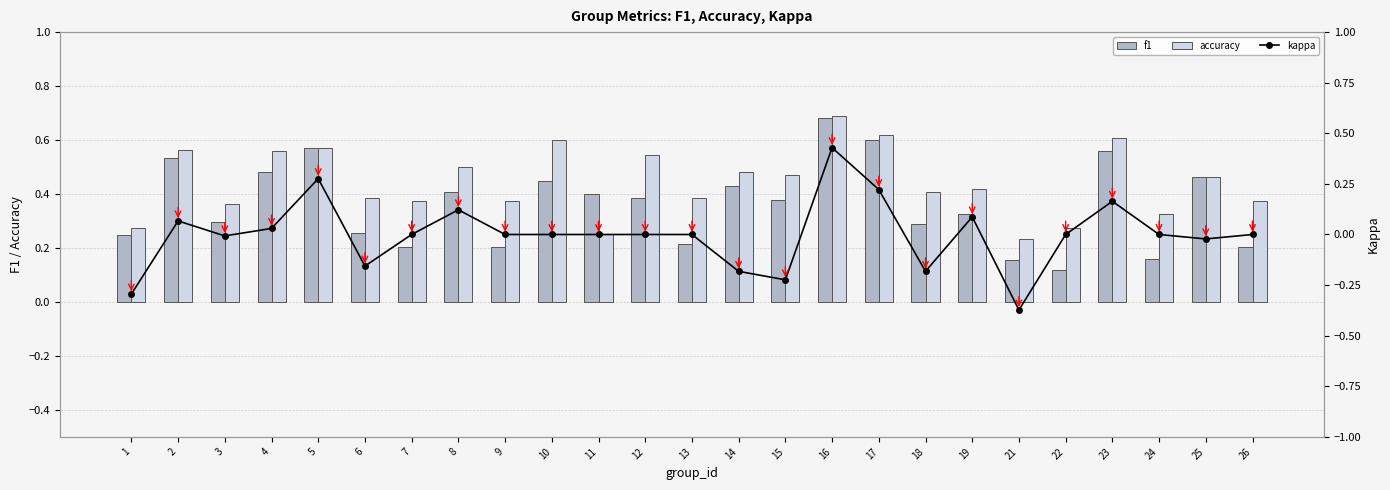

Rank the series at 21 from lowest to highest value.

kappa, f1, accuracy